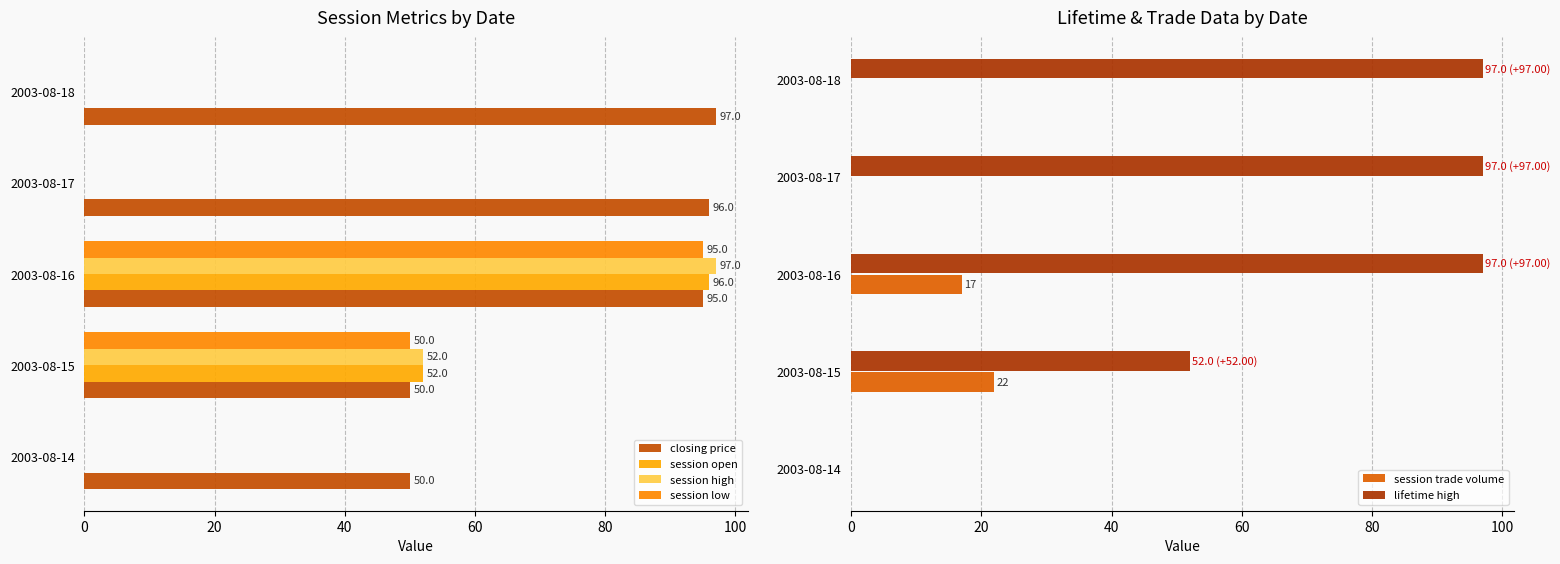

What is the sum of the lifetime high values at 2003-08-14 and 2003-08-18?

97